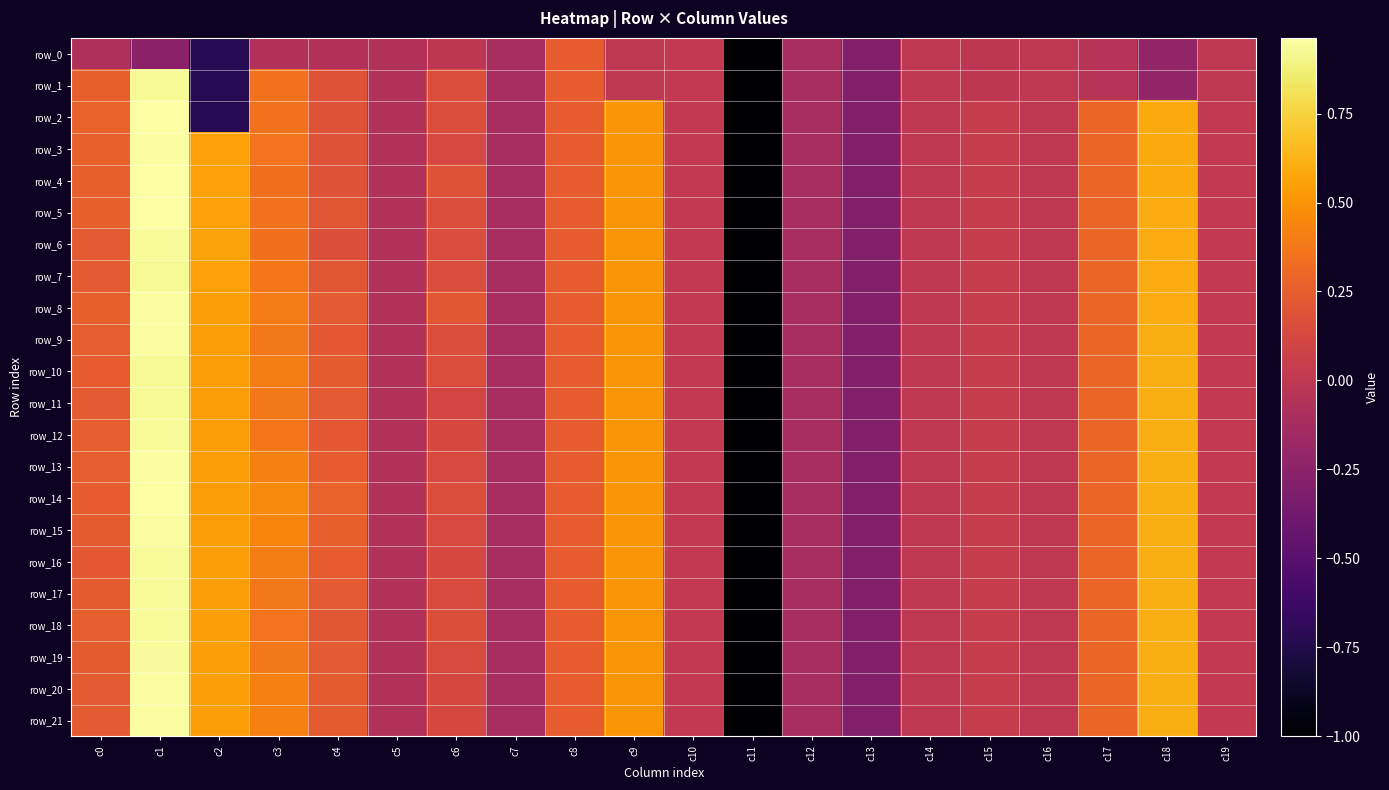

How many data points in row_10 are above 0?

13